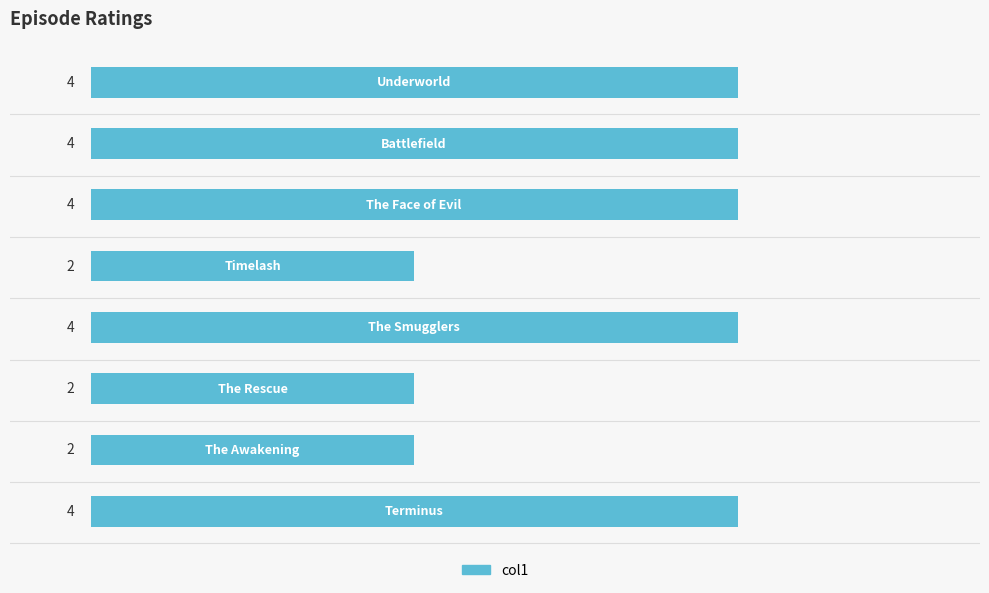

What is the maximum value shown in the chart?

4